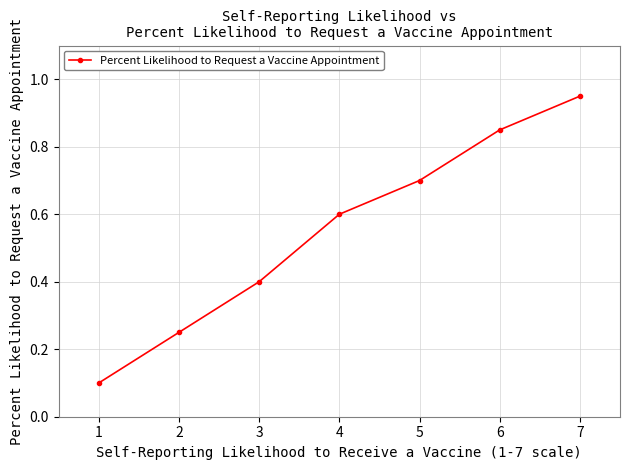

Does the chart have visible grid lines?

Yes